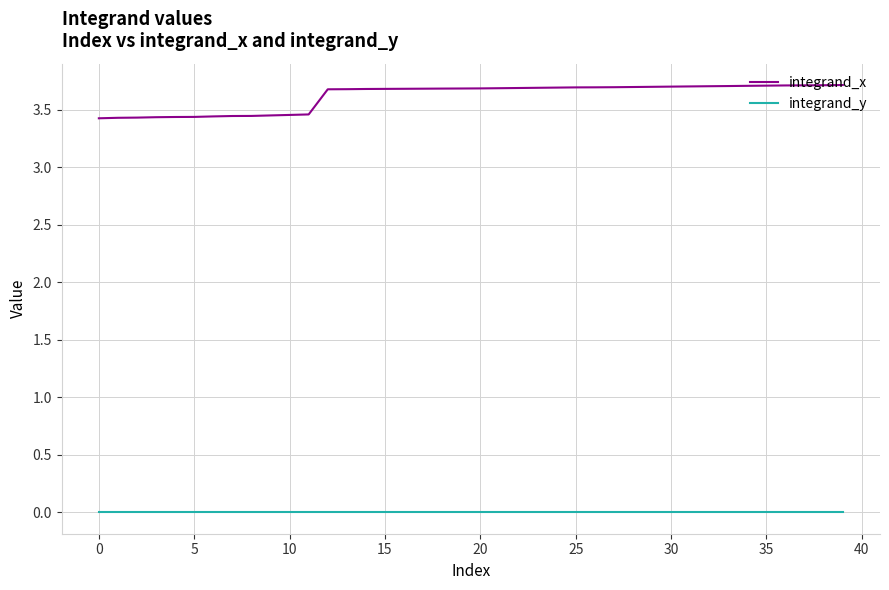

List the series in order of their overall mean, lowest first.

integrand_y, integrand_x